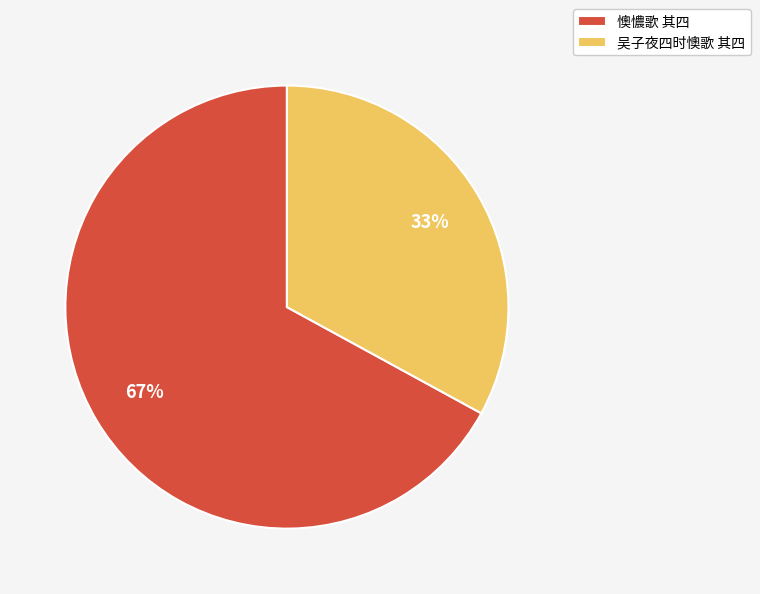

Approximately how many times larger is the value at 懊憹歌 其四 compared to 吴子夜四时懊歌 其四?

2.0